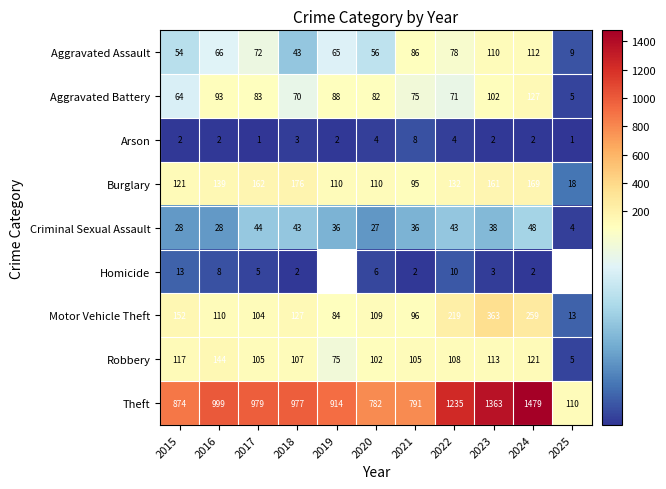

What is the difference between the highest and lowest values at 2022?

1231